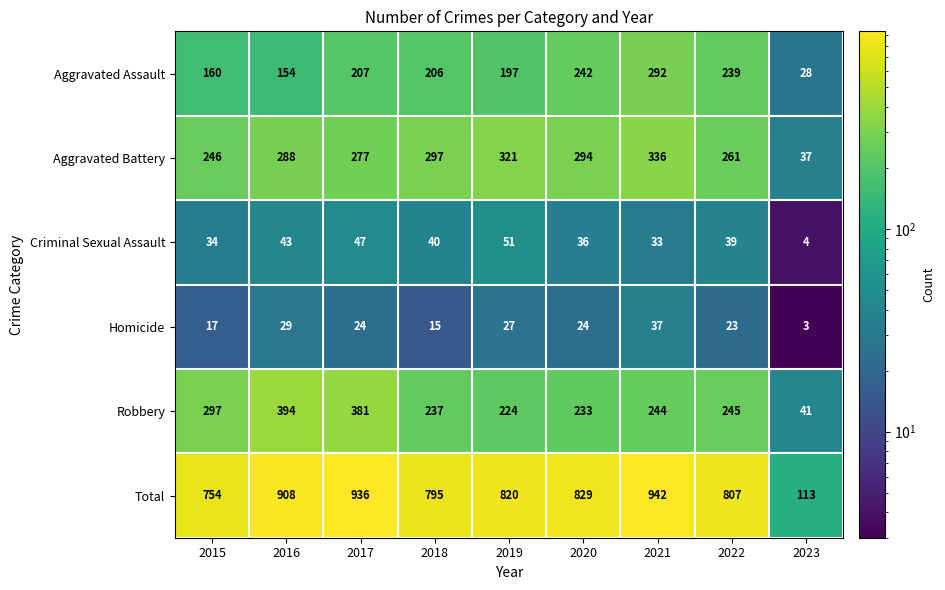

At 2015, list the series in order from smallest to largest.

Homicide, Criminal Sexual Assault, Aggravated Assault, Aggravated Battery, Robbery, Total